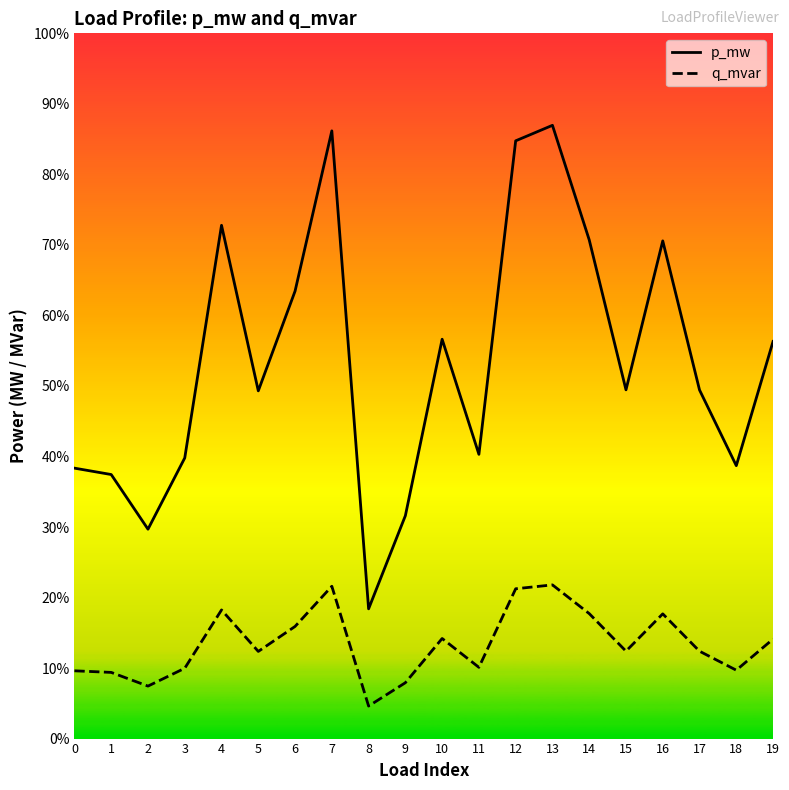

True or false: p_mw and q_mvar intersect in this chart.

False